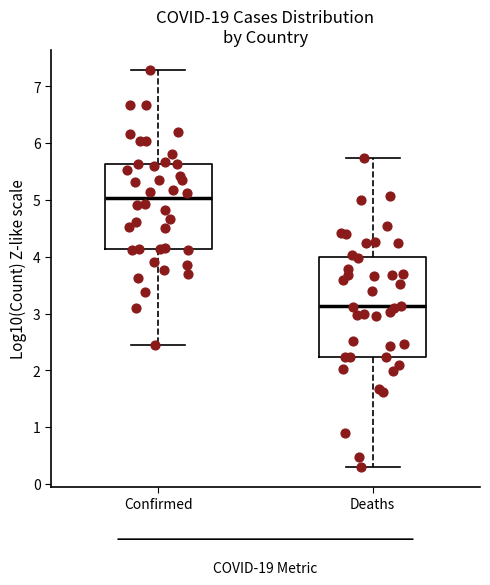

Where does the upper whisker of the box for Deaths end on the y-axis? The values are not printed on the chart, so give them approximately, as read against the axis.

5.7